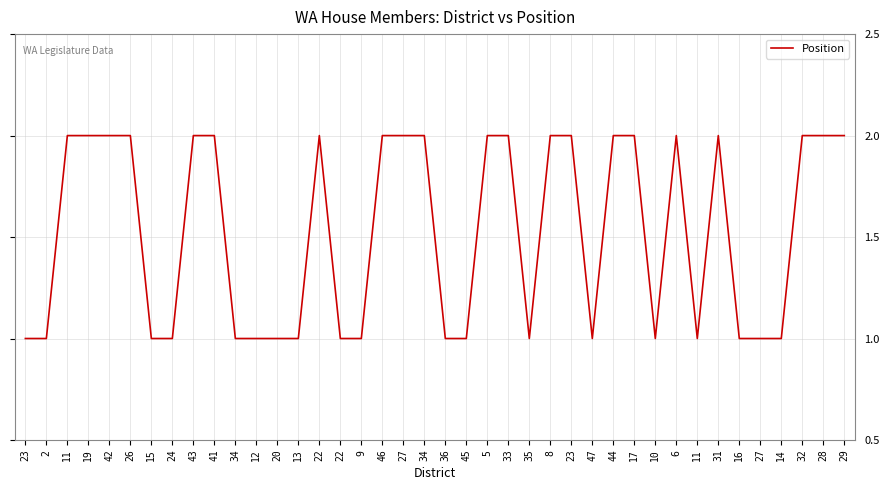

Count the values in the range 1 to 2.

40